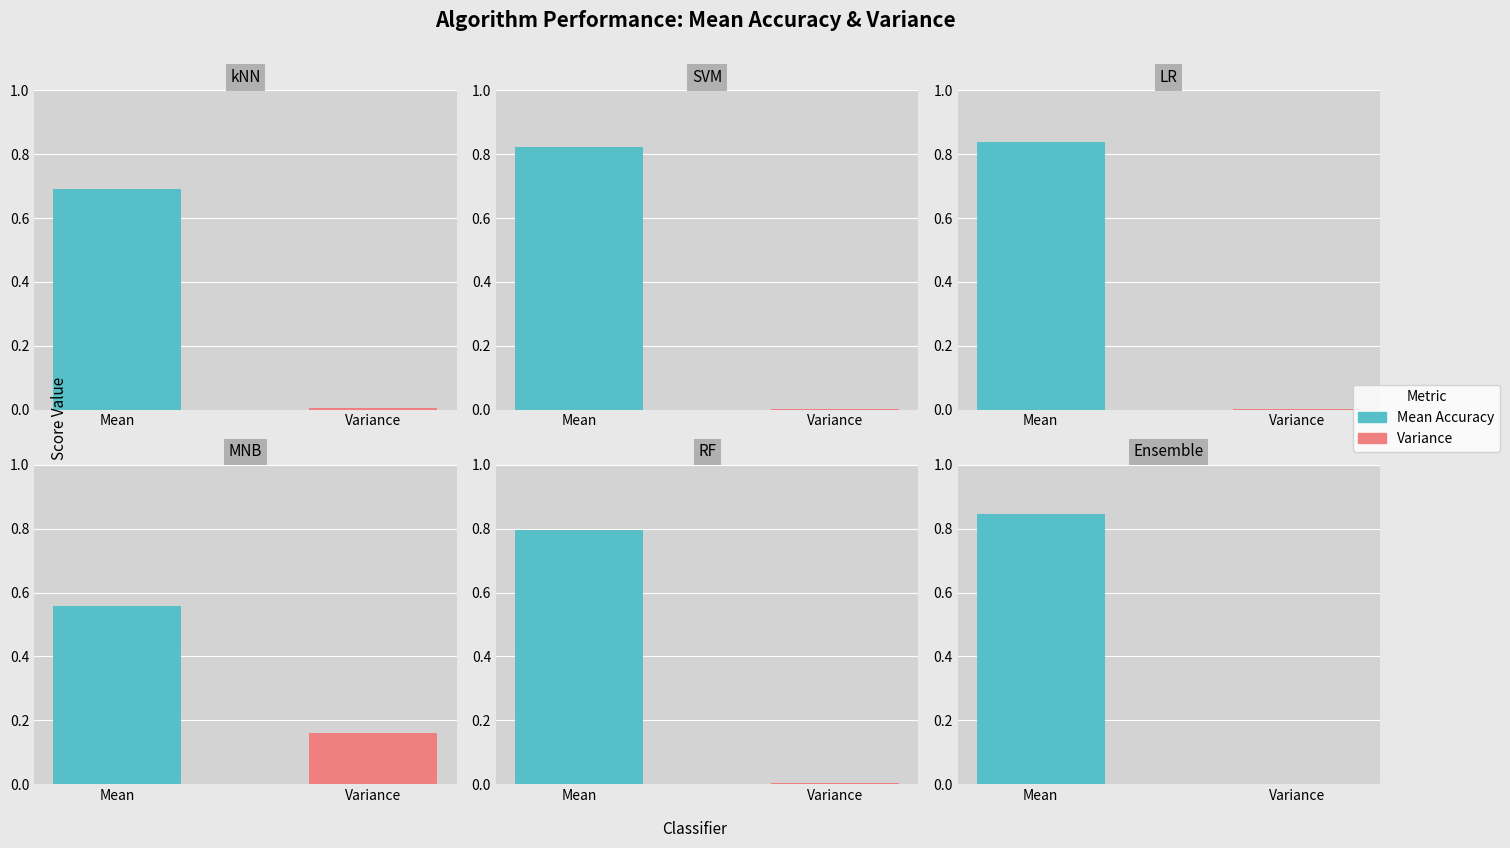

Rank the series by their average value, from highest to lowest.

Mean, Variance